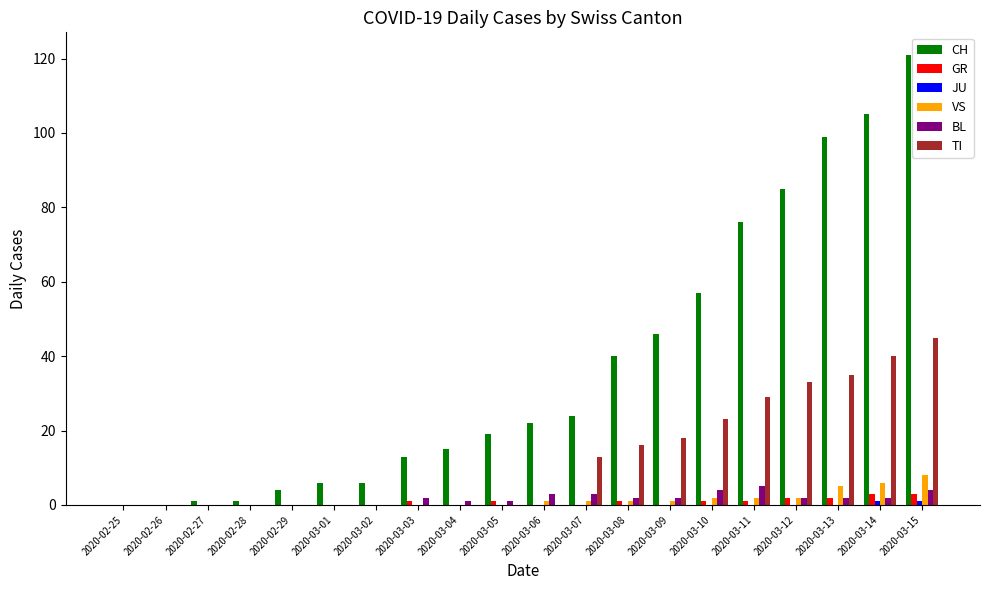

At which category is the sum across all series the highest?

2020-03-15